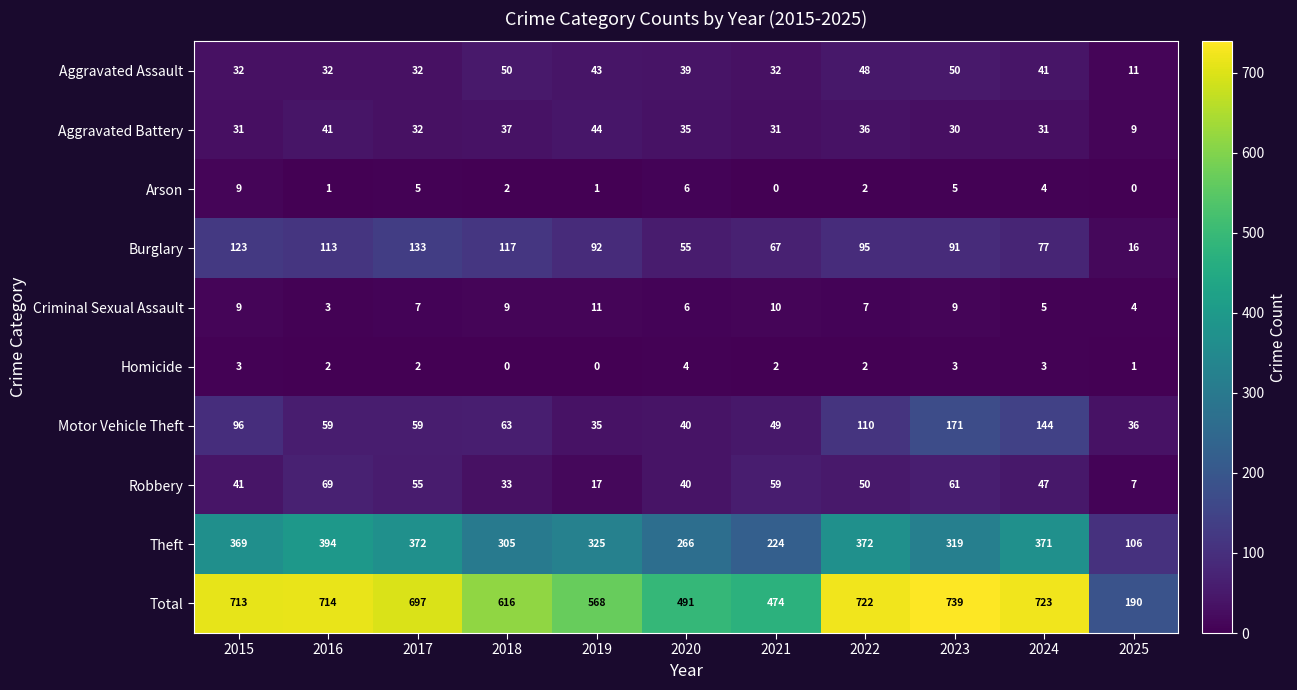

What is the difference between the highest and lowest values at 2025?

190